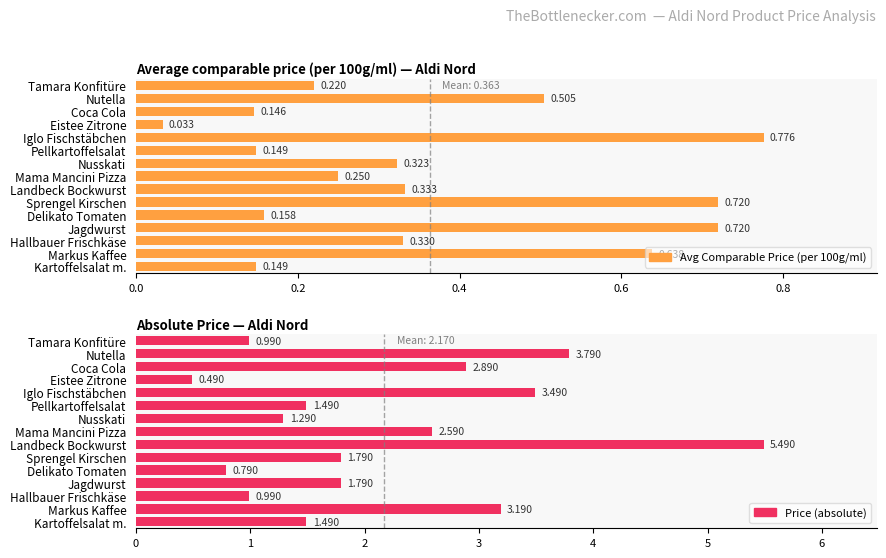

What is the total value across all series at Jagdwurst?

2.5